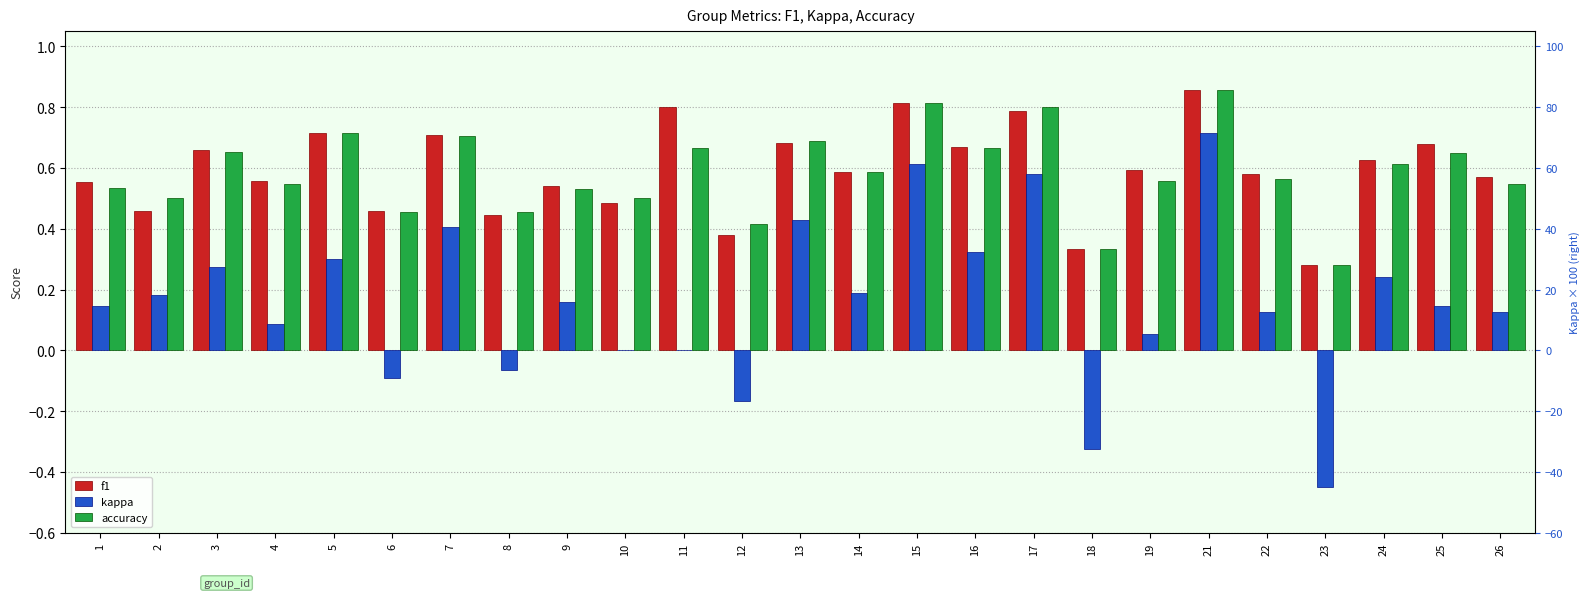

The kappa series shows -0.1 at 18. True or false?

False